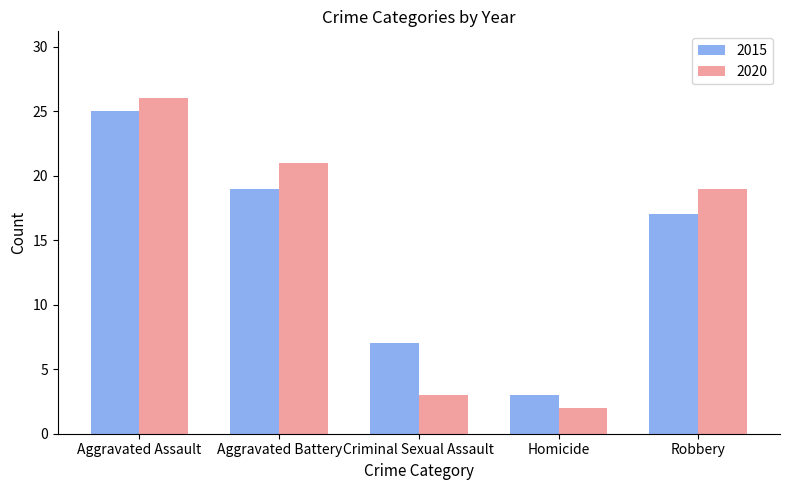

What is the sum of all 2020 values?

71